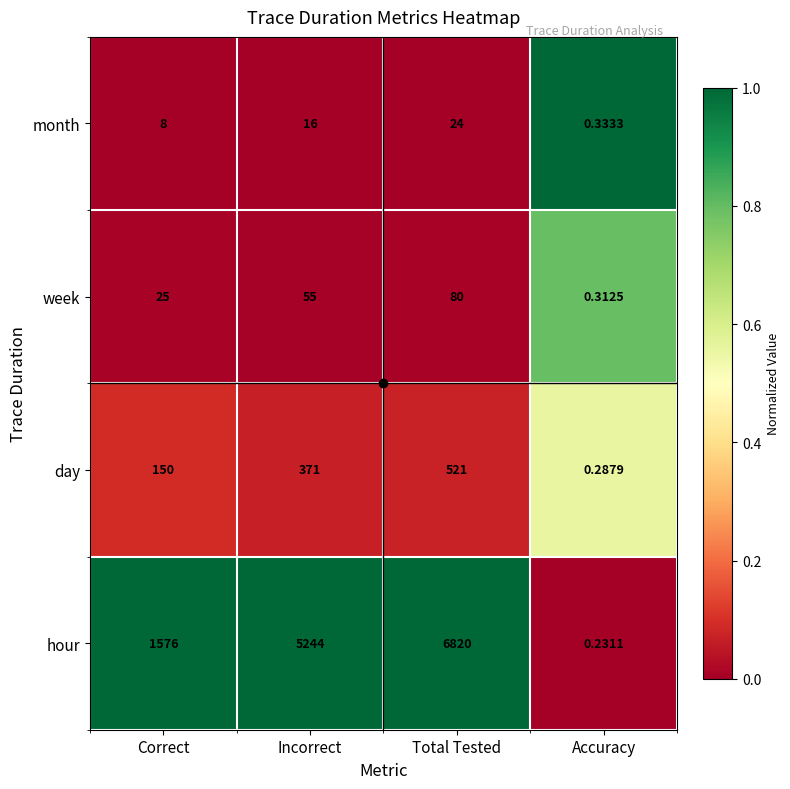

Which series has the largest range (max minus min)?

hour